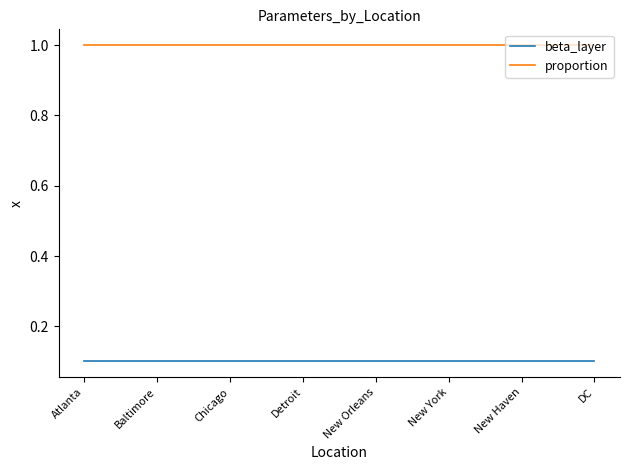

What is the minimum value for proportion?

1.0